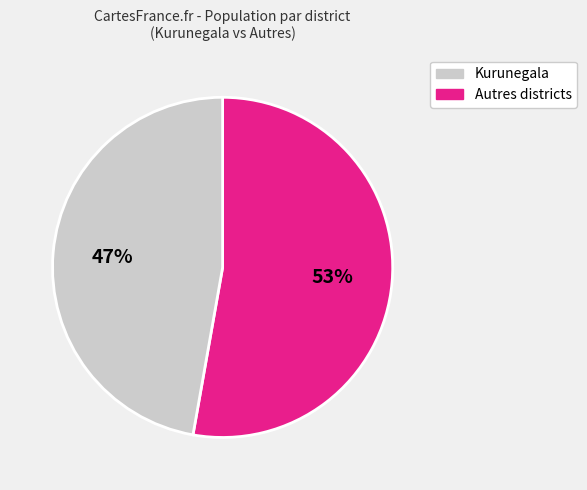

To the nearest percent, what is the difference between the largest and smallest slice percentages?

6%